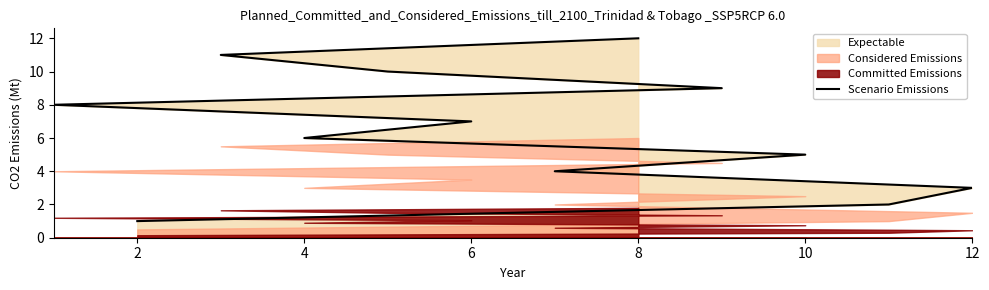

Which label corresponds to the largest value in the chart?

8